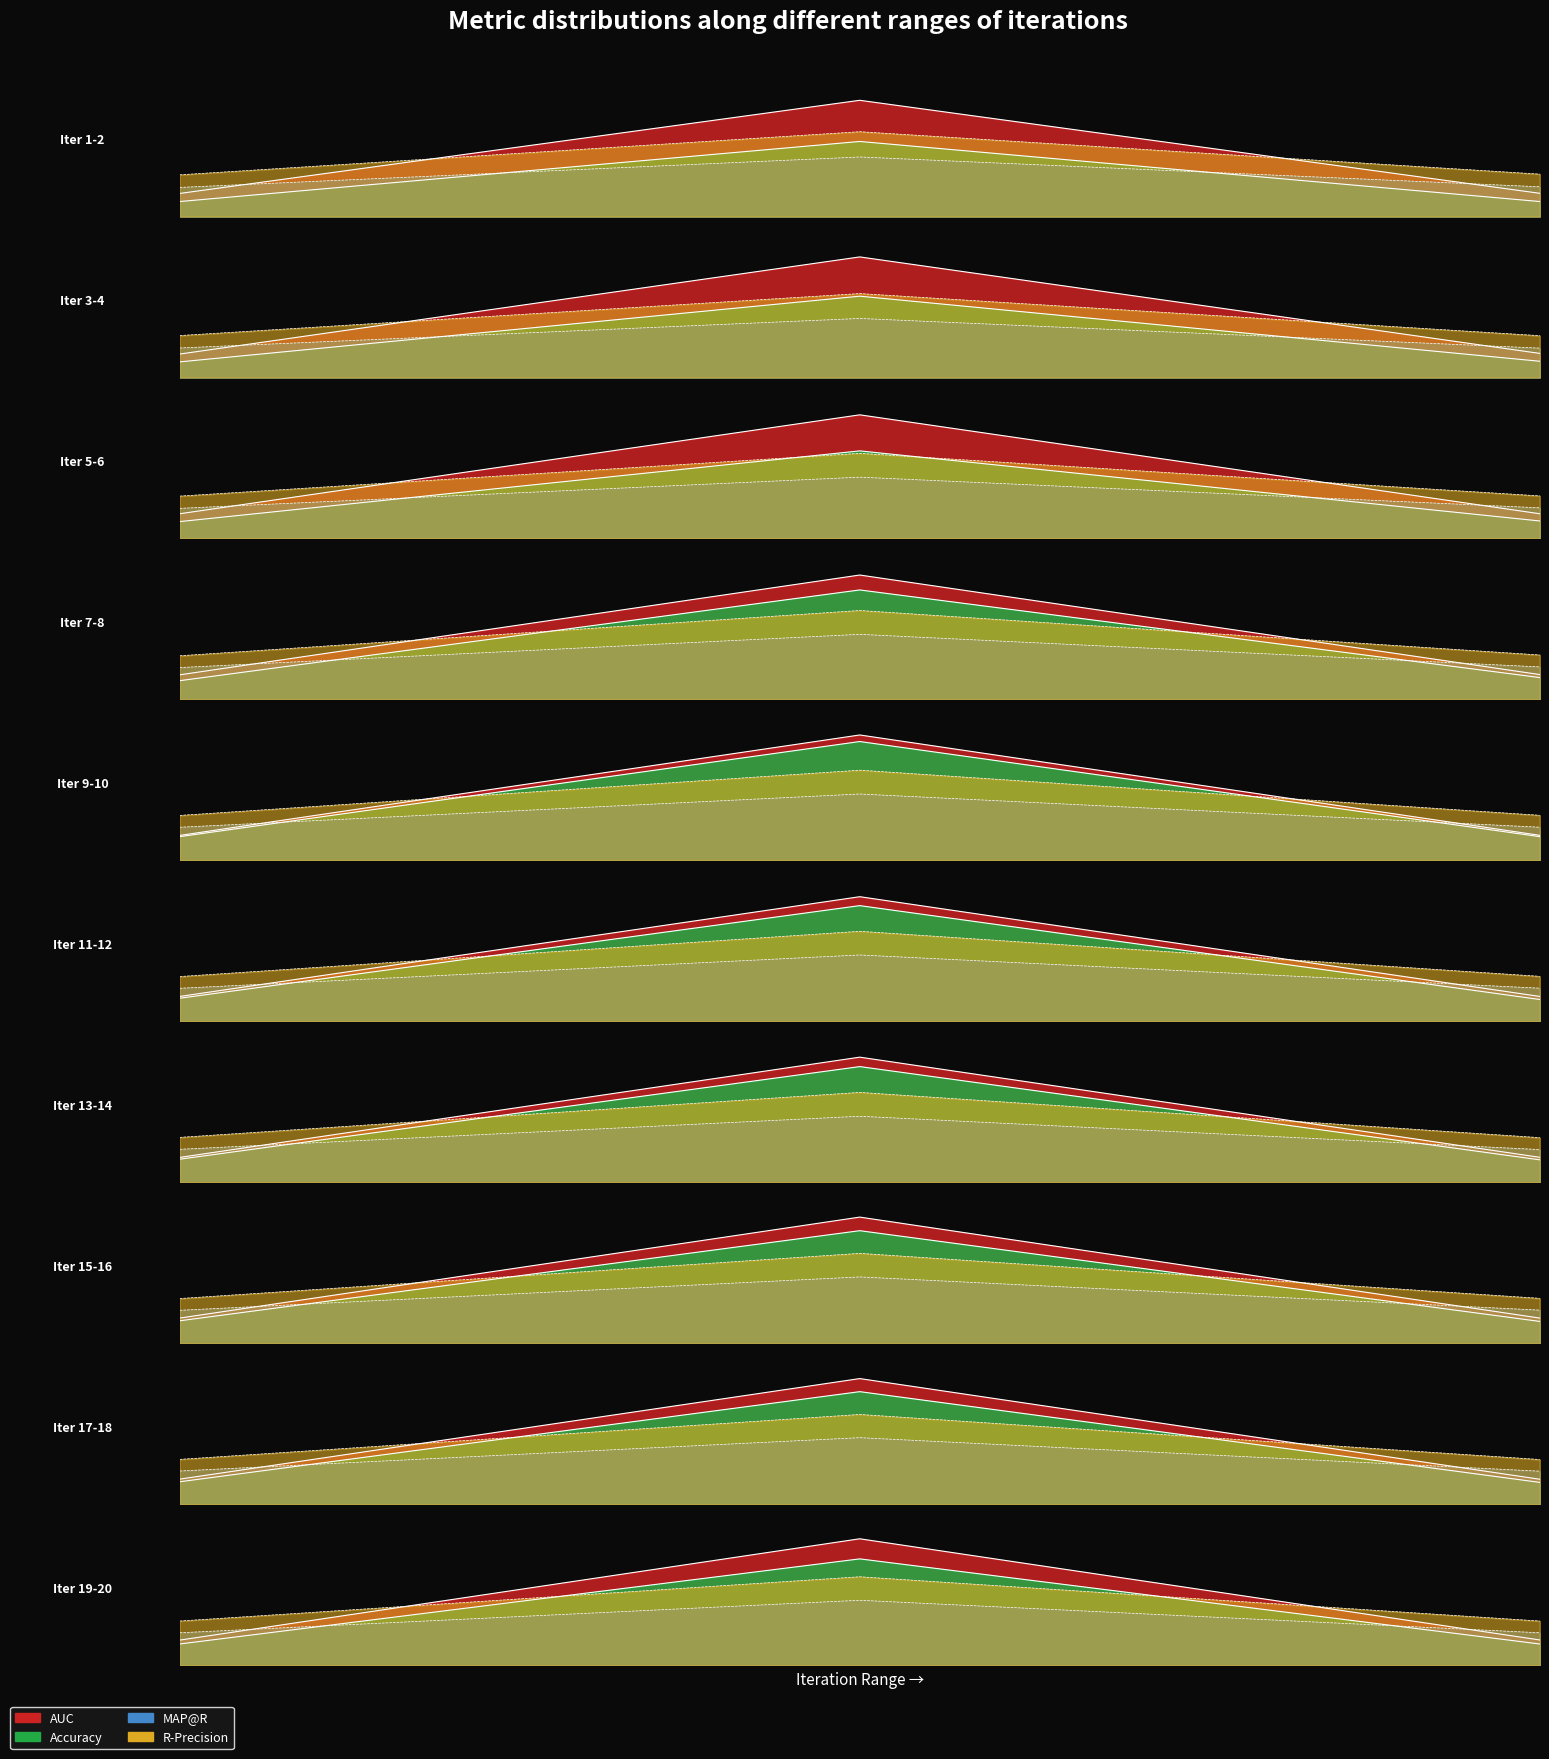

Does the chart have visible grid lines?

No